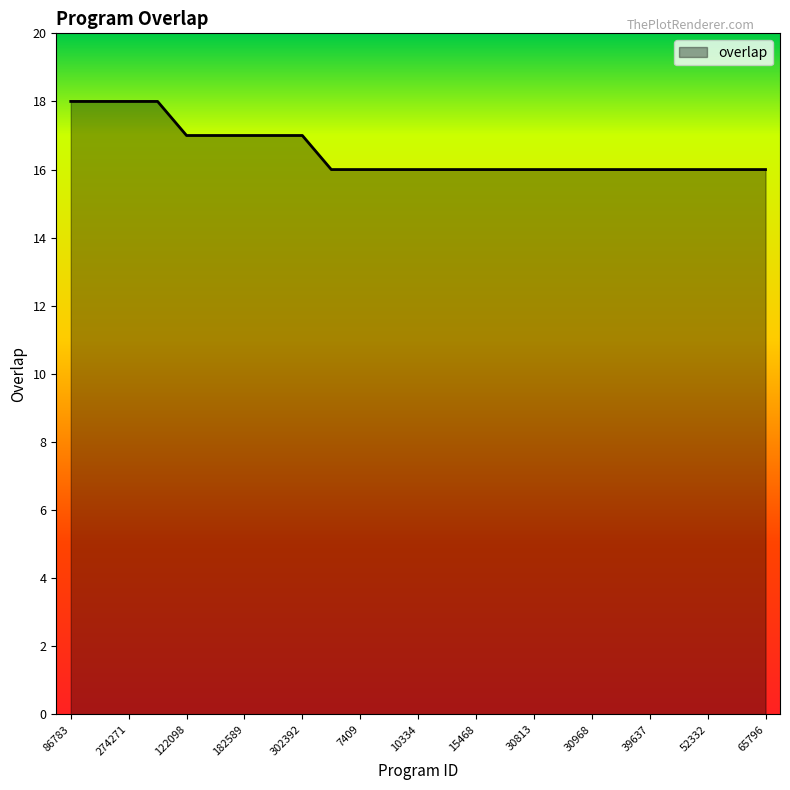

What is the greatest value displayed?

18